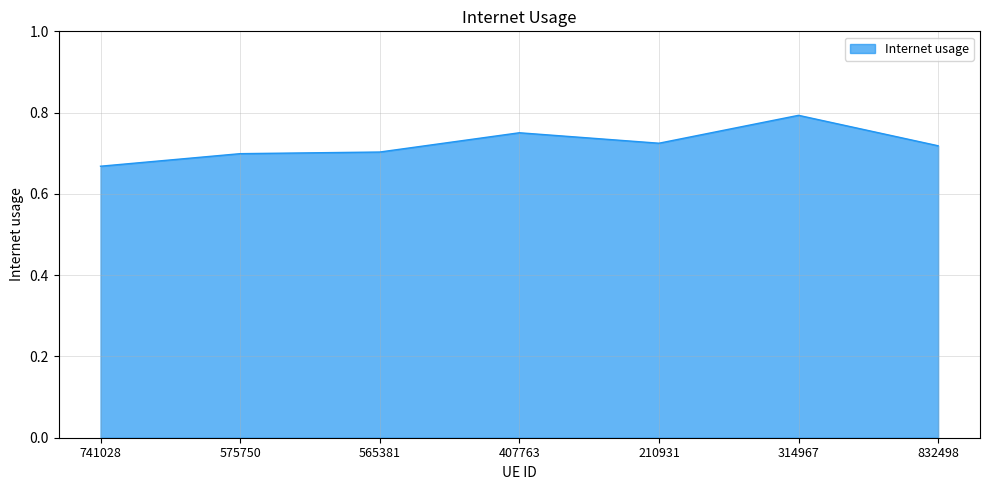

What is the change in value from 741028 to 314967?

+0.1